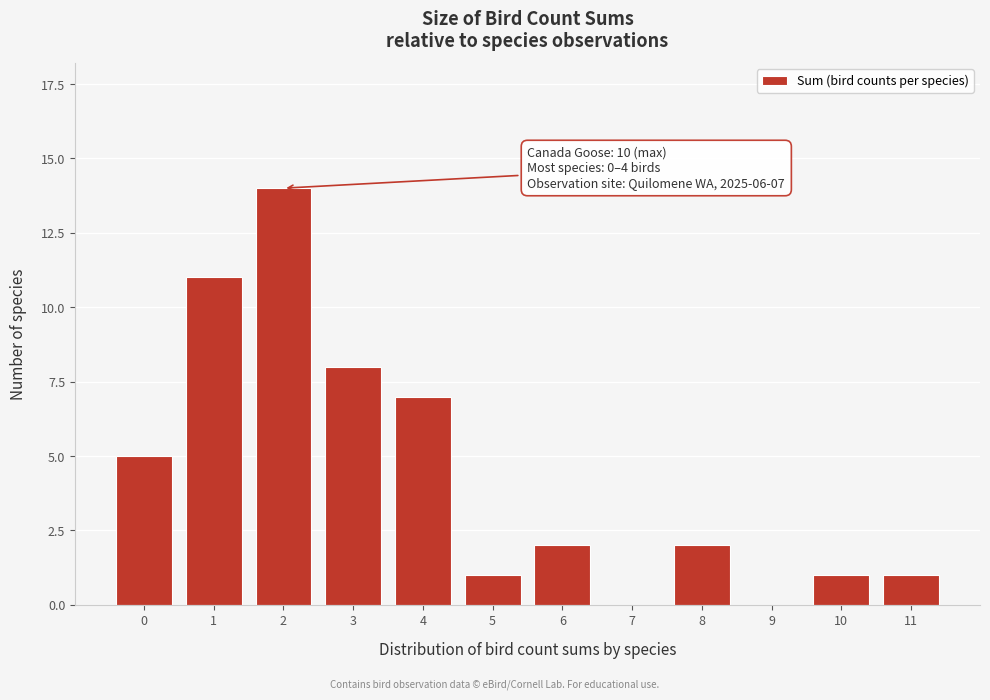

Reading left to right, what are all the values shown in this chart?

0=5	1=11	2=14	3=8	4=7	5=1	6=2	7=0	8=2	9=0	10=1	11=1